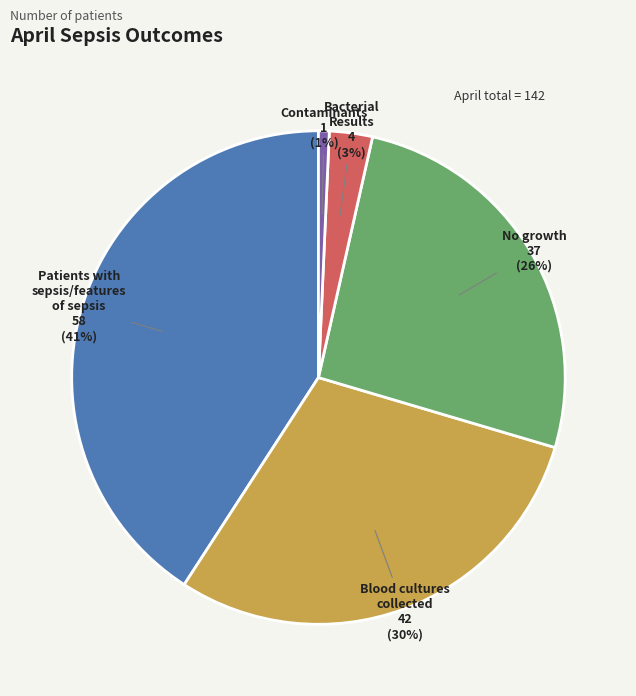

Is there any slice that represents more than half of the pie?

No